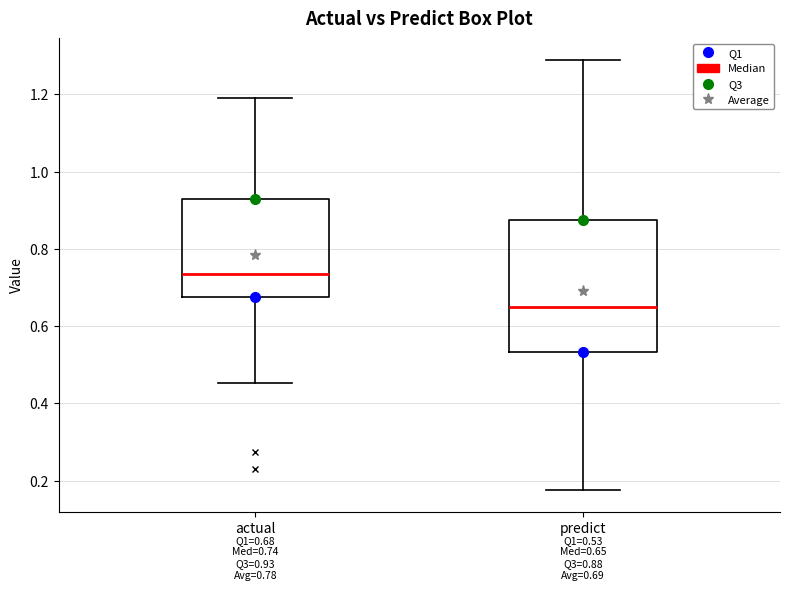

Comparing the boxes themselves (not the whiskers), which one is the tallest?

predict